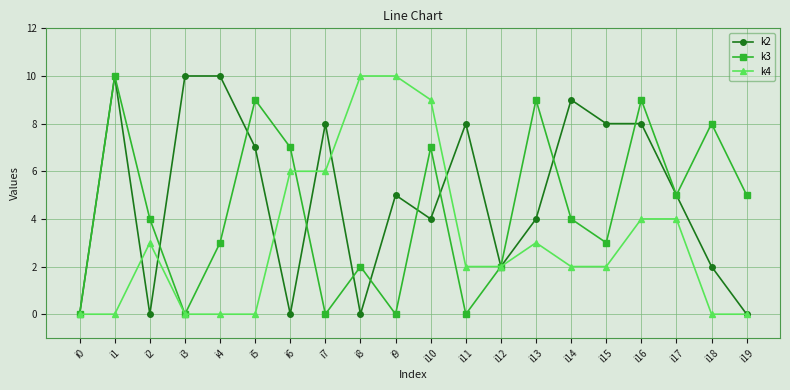

How many data points does each series have?

20